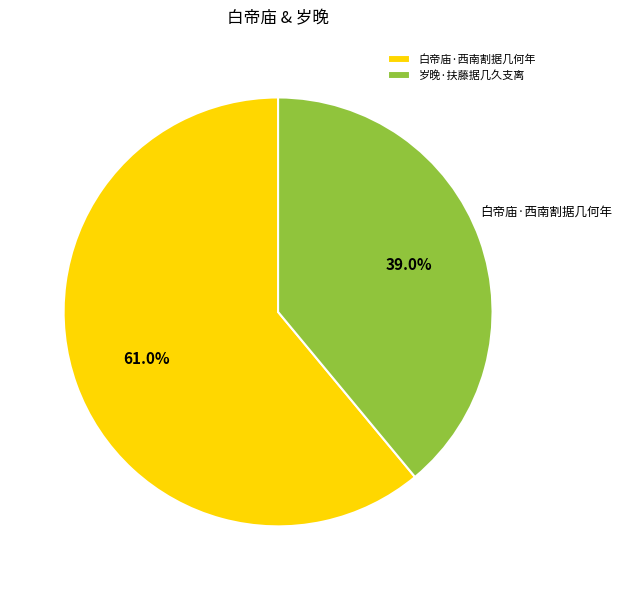

To the nearest percent, what is the difference between the largest and smallest slice percentages?

22%